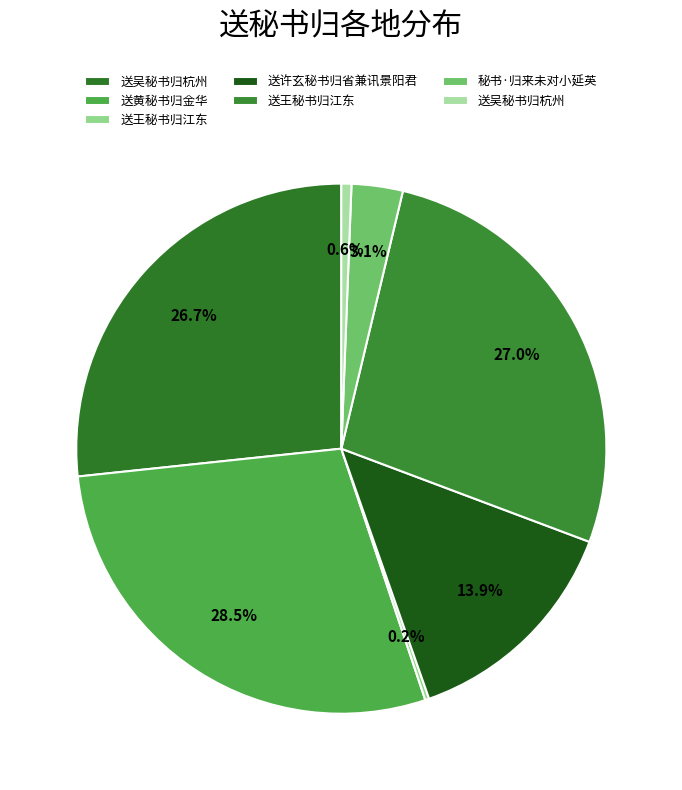

What is the smallest slice in the pie chart?

送王秘书归江东